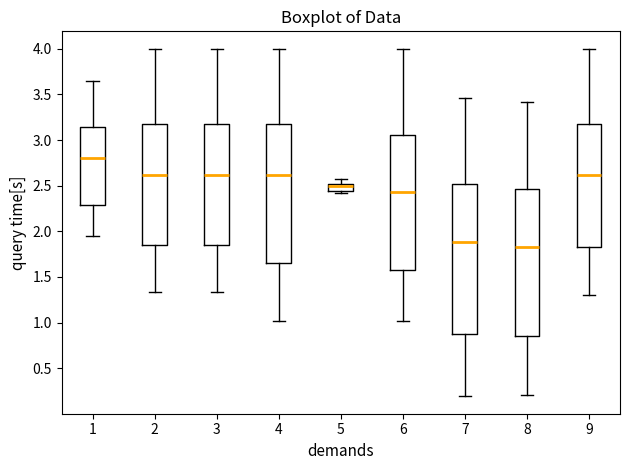

Reading left to right, read every box against the y-axis: the position of its median line, the range the box covers, and the ends of its whiskers. The values are not printed on the chart, so give them approximately, as read against the axis.

1: median 2.80, box 2.30 to 3.15, whiskers 1.95 to 3.65
2: median 2.60, box 1.85 to 3.15, whiskers 1.35 to 4.00
3: median 2.60, box 1.85 to 3.15, whiskers 1.35 to 4.00
4: median 2.60, box 1.65 to 3.15, whiskers 1.00 to 4.00
5: median 2.50 (inside the box), box 2.45 to 2.50, whiskers 2.40 to 2.55
6: median 2.45, box 1.60 to 3.05, whiskers 1.00 to 4.00
7: median 1.90, box 0.85 to 2.50, whiskers 0.20 to 3.45
8: median 1.85, box 0.85 to 2.45, whiskers 0.20 to 3.40
9: median 2.60, box 1.85 to 3.15, whiskers 1.30 to 4.00